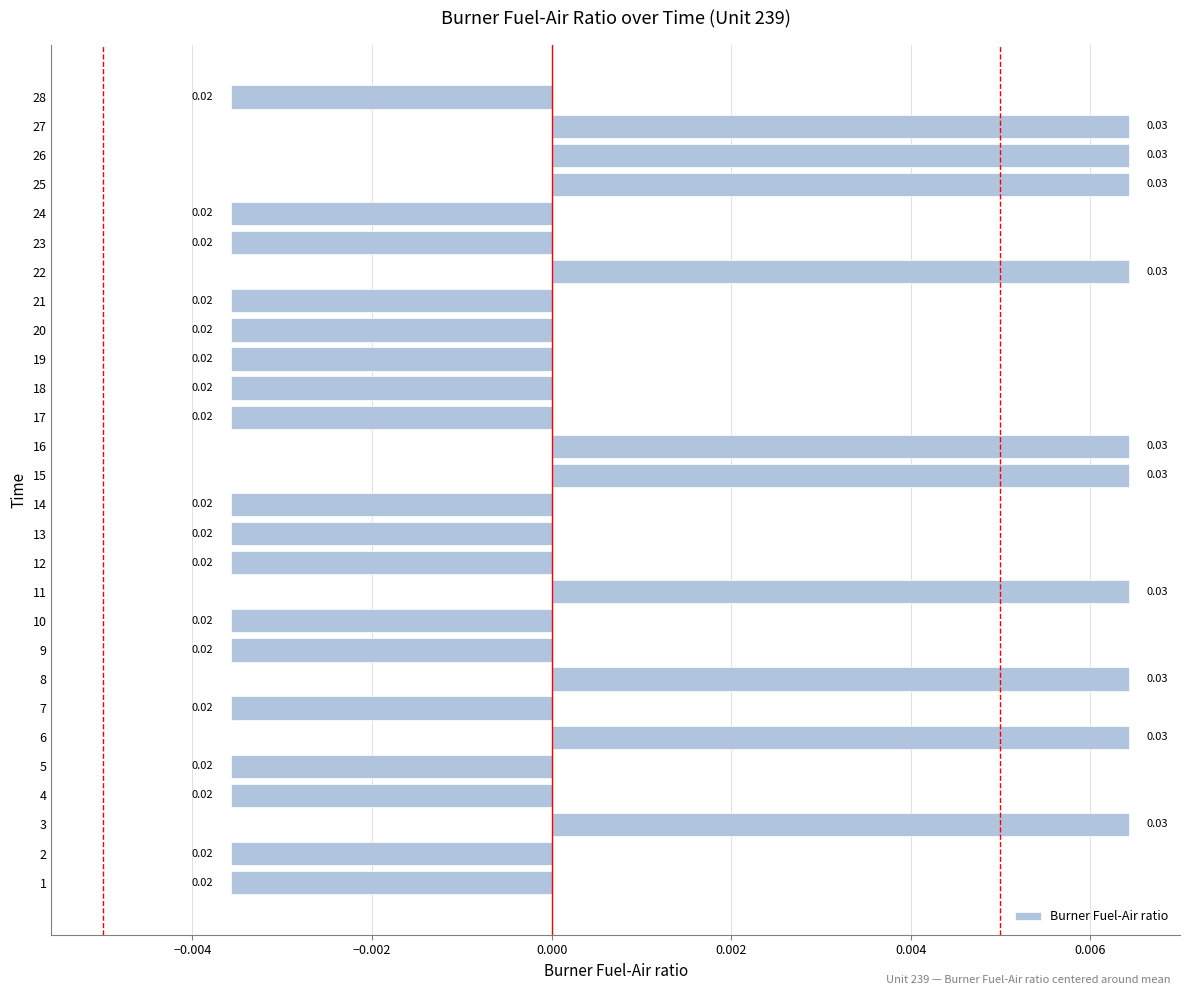

Between 9 and 11, which is larger?

11